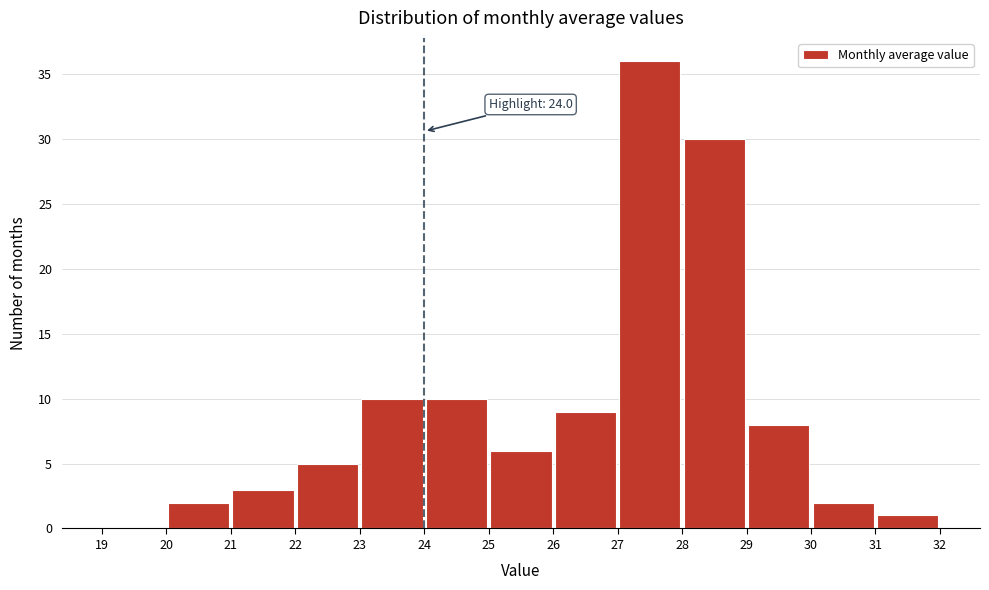

Over which range of the x-axis is the bar tallest?

27 to 28